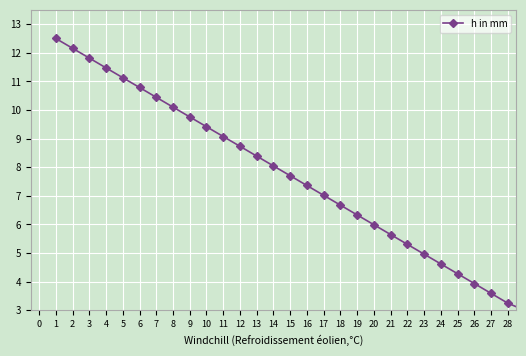

What is the value of the 23rd point from the left?

5.0